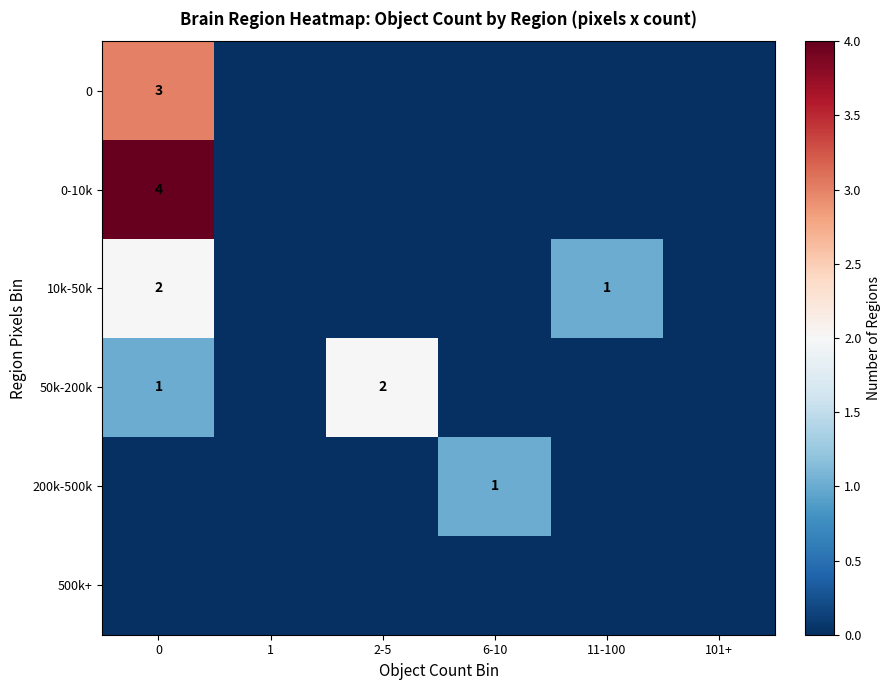

True or false: 0-10k has a value of 2 at 11-100.

False